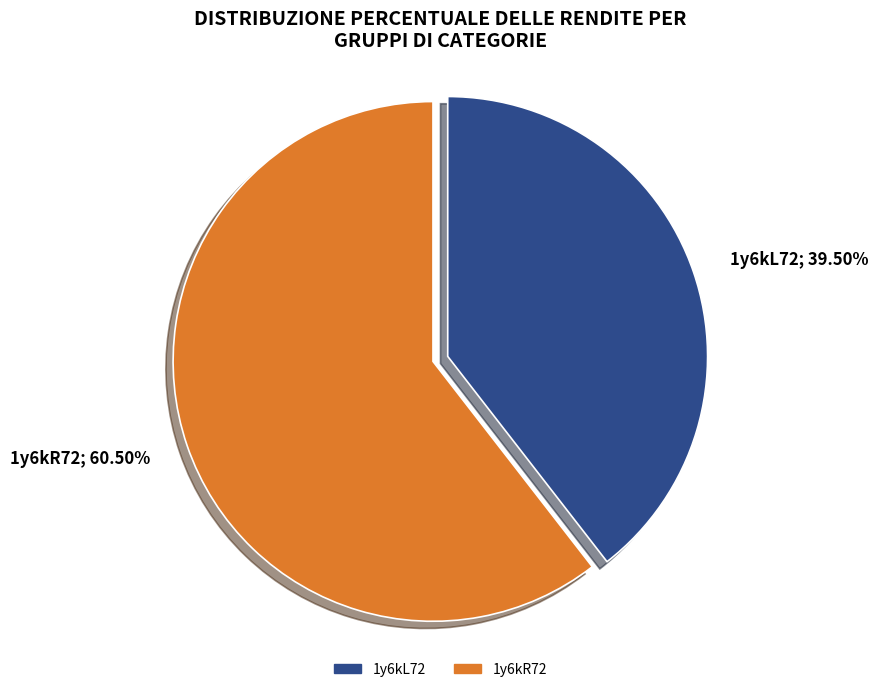

Between 1y6kL72 and 1y6kR72, which is larger?

1y6kR72